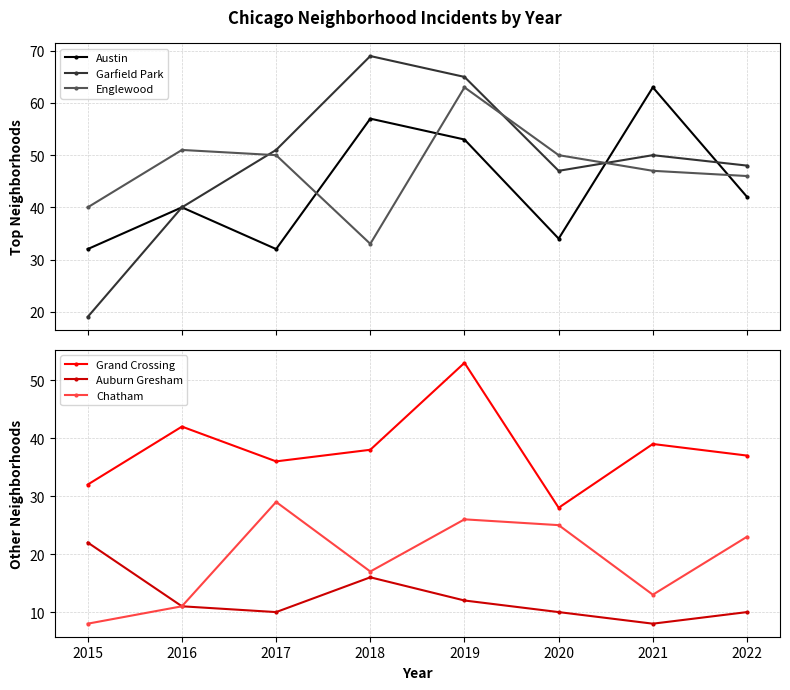

At how many categories does at least one series exceed 66?

1